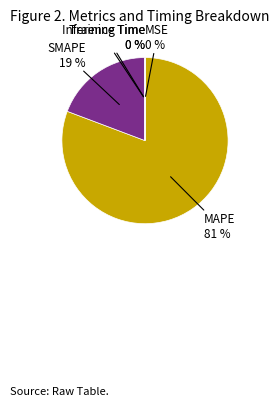

What percentage is the SMAPE slice, to the nearest percent?

19%